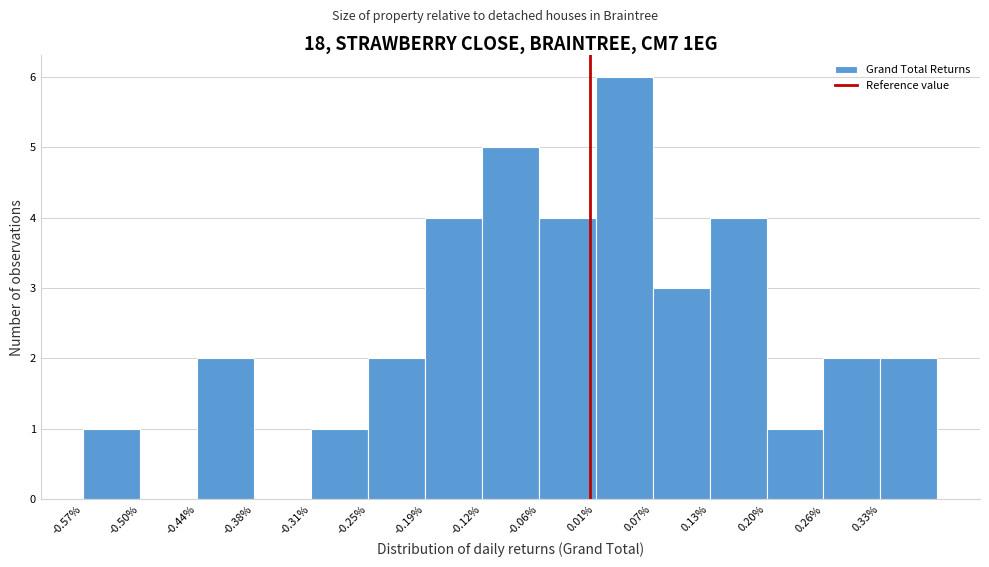

Reading left to right, extract all data points from this chart.

-0.57%=1	-0.50%=0	-0.44%=2	-0.38%=0	-0.31%=1	-0.25%=2	-0.19%=4	-0.12%=5	-0.06%=4	0.01%=6	0.07%=3	0.13%=4	0.20%=1	0.26%=2	0.33%=2